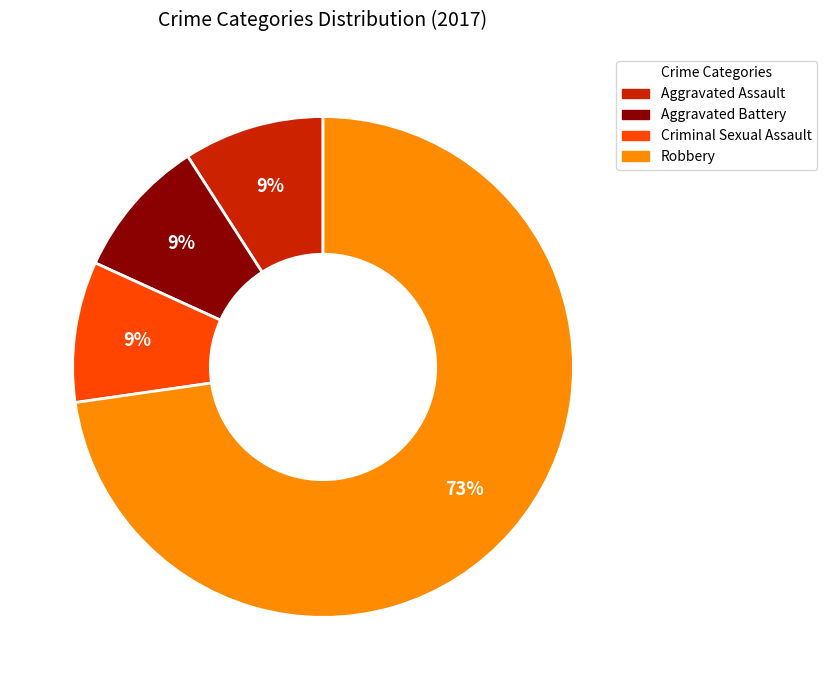

Is it true that Robbery is 73% of the pie?

True